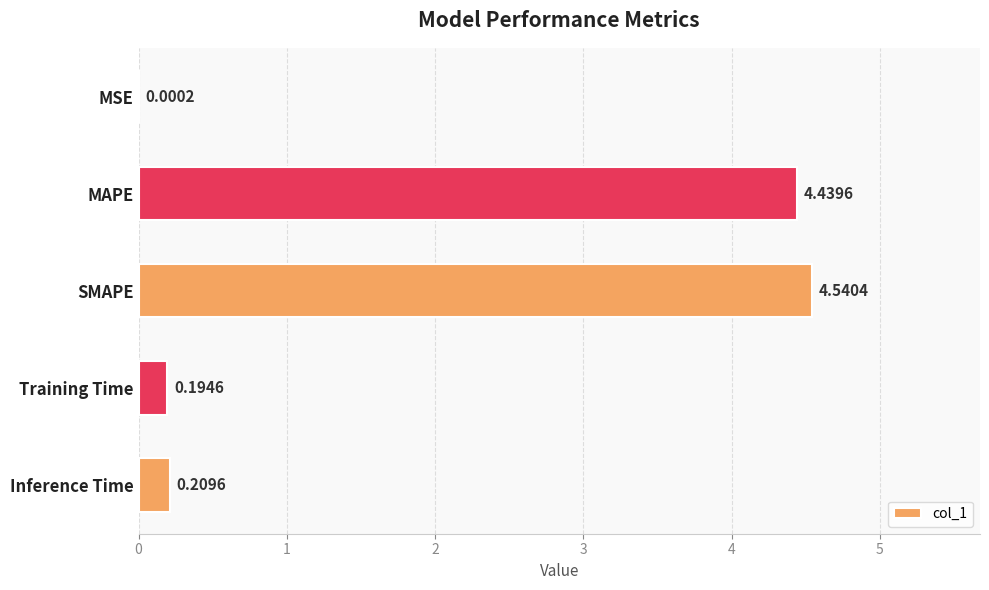

Which category has the highest value across all series?

SMAPE